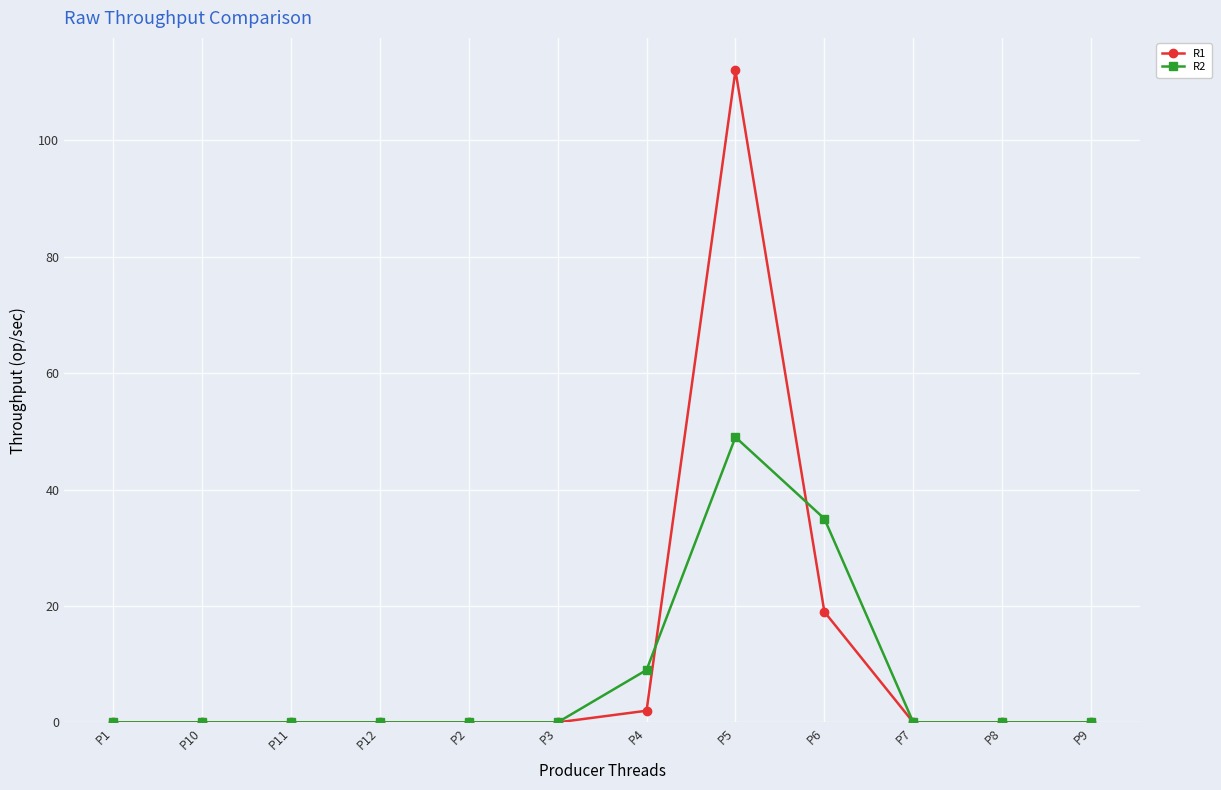

At which category does the chart reach its peak across all series?

P5